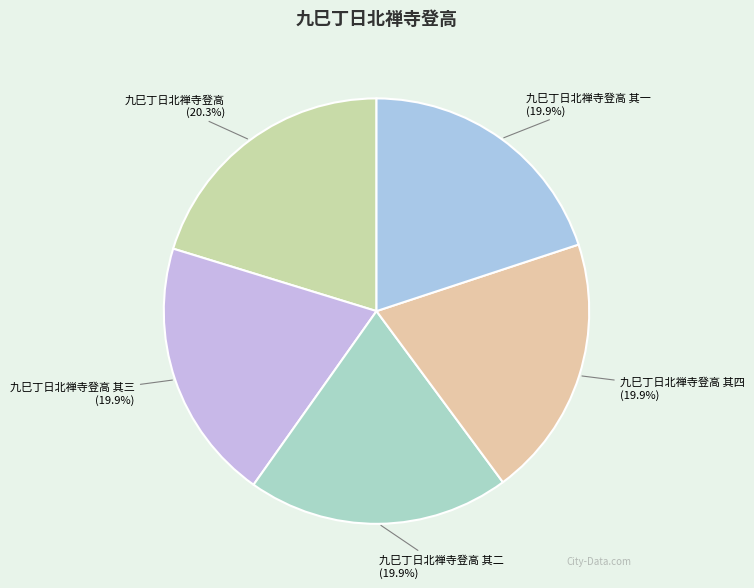

Approximately how many times larger is the value at 九巳丁日北禅寺登高 其三 compared to 九巳丁日北禅寺登高 其一?

1.0